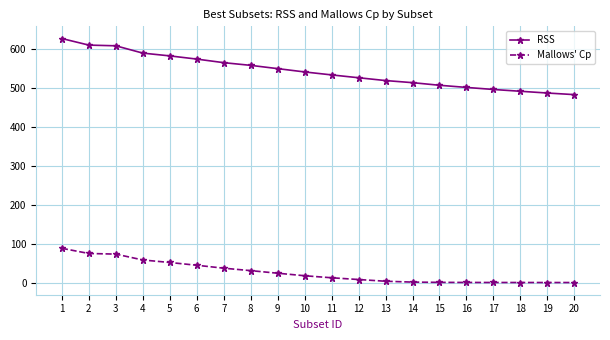

Which series has the largest range (max minus min)?

RSS